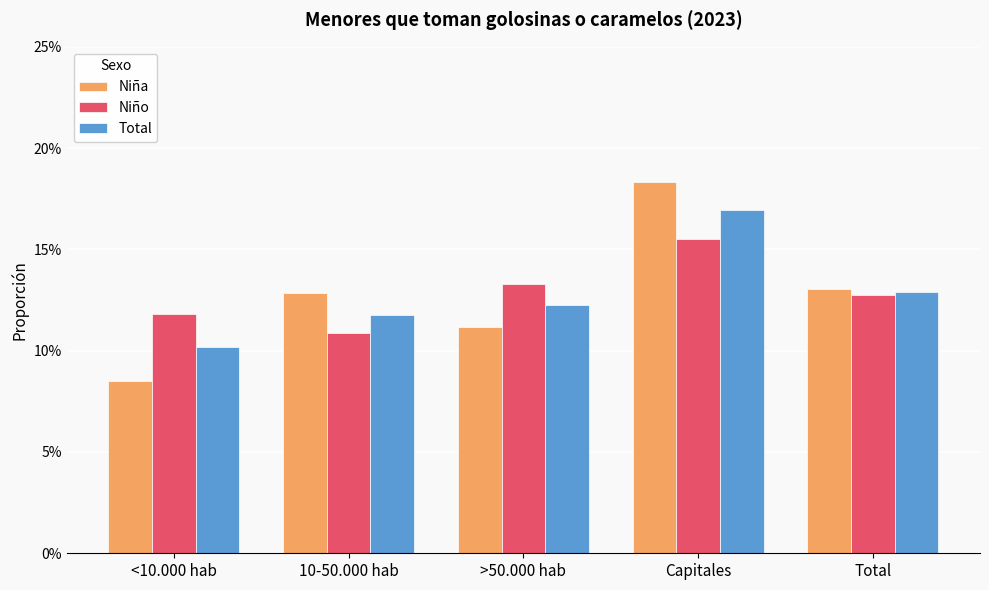

What position from the right is >50.000 hab?

3